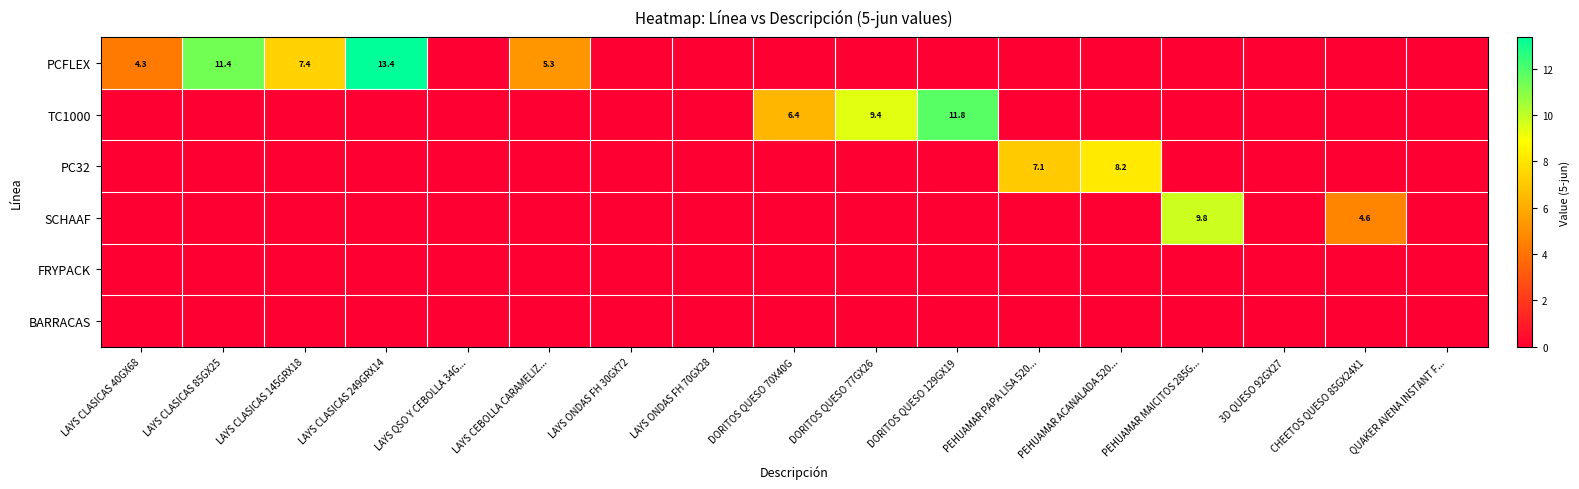

What is the spread (max minus min) of values at CHEETOS QUESO 85GX24X1?

4.6